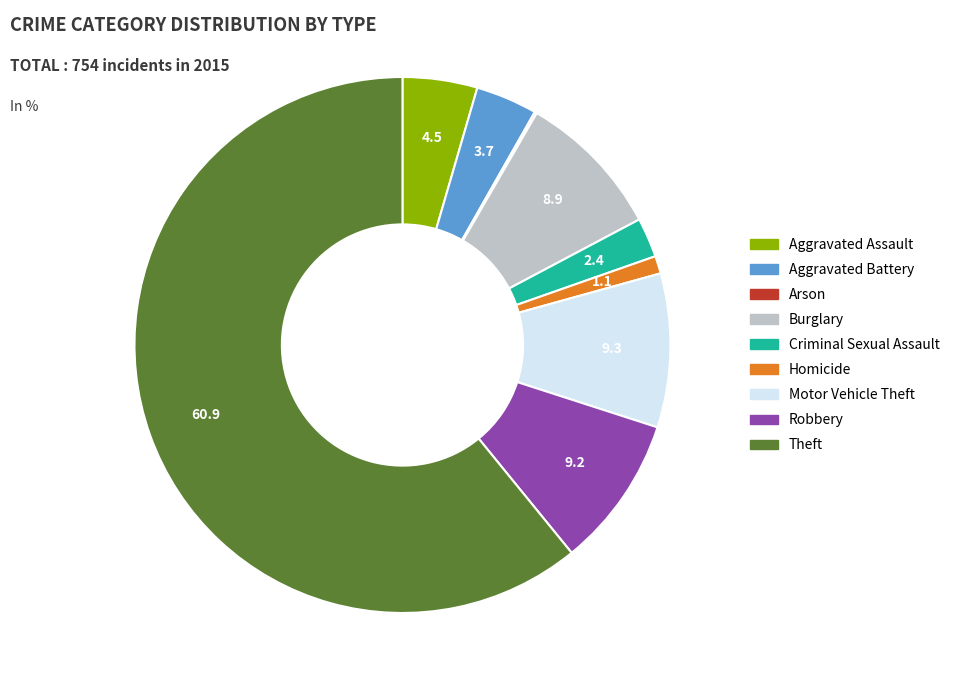

True or false: Criminal Sexual Assault accounts for 12% of the total.

False